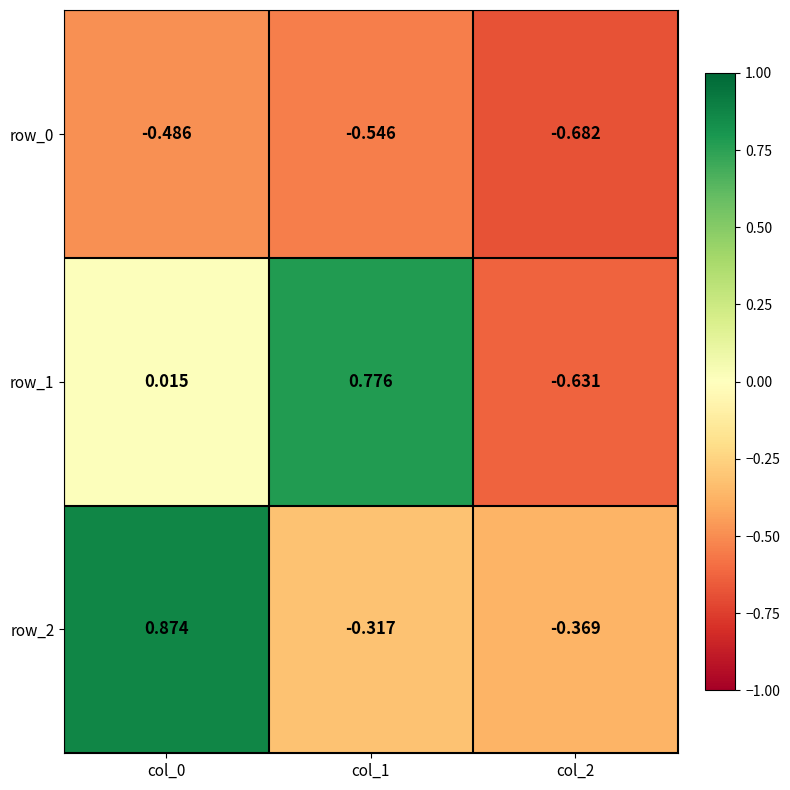

Which series has the largest range (max minus min)?

row_1